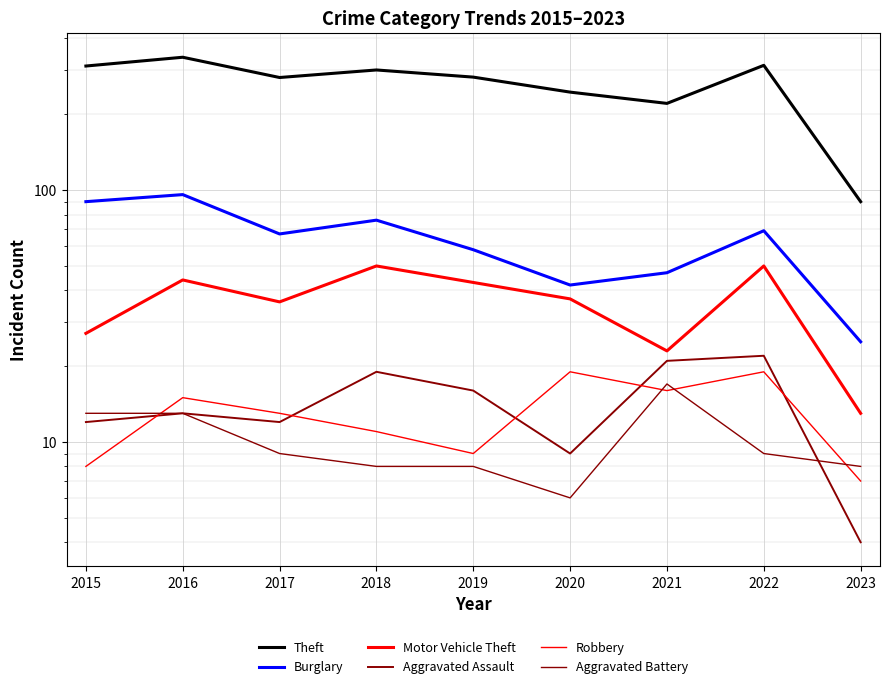

Where is the first local minimum for Robbery?

2019